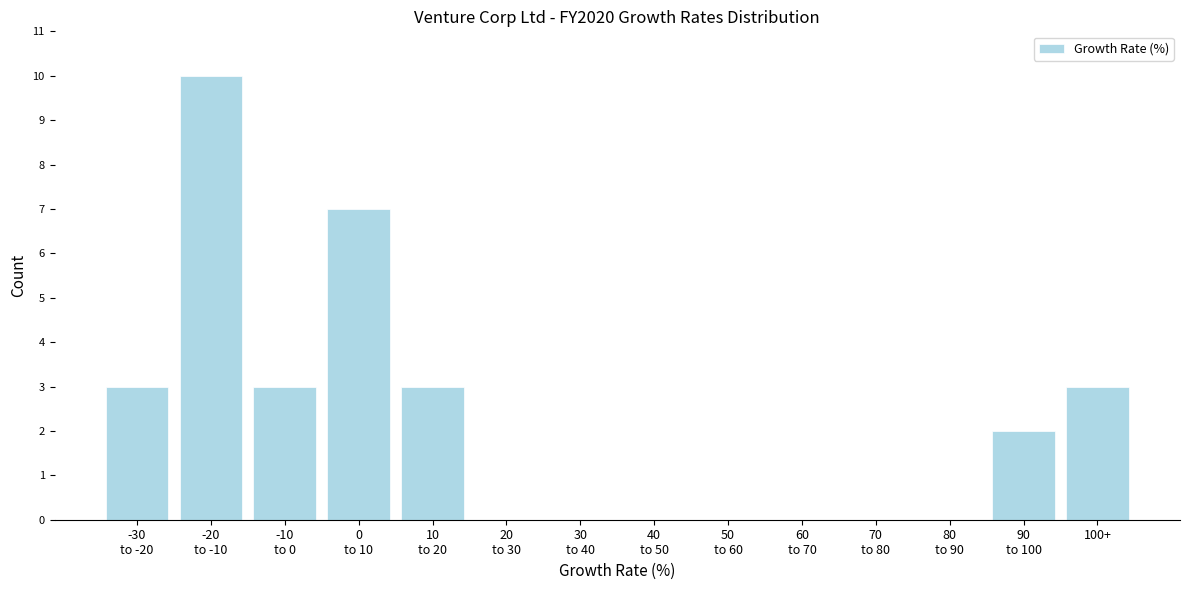

What is the maximum value shown in the chart?

10